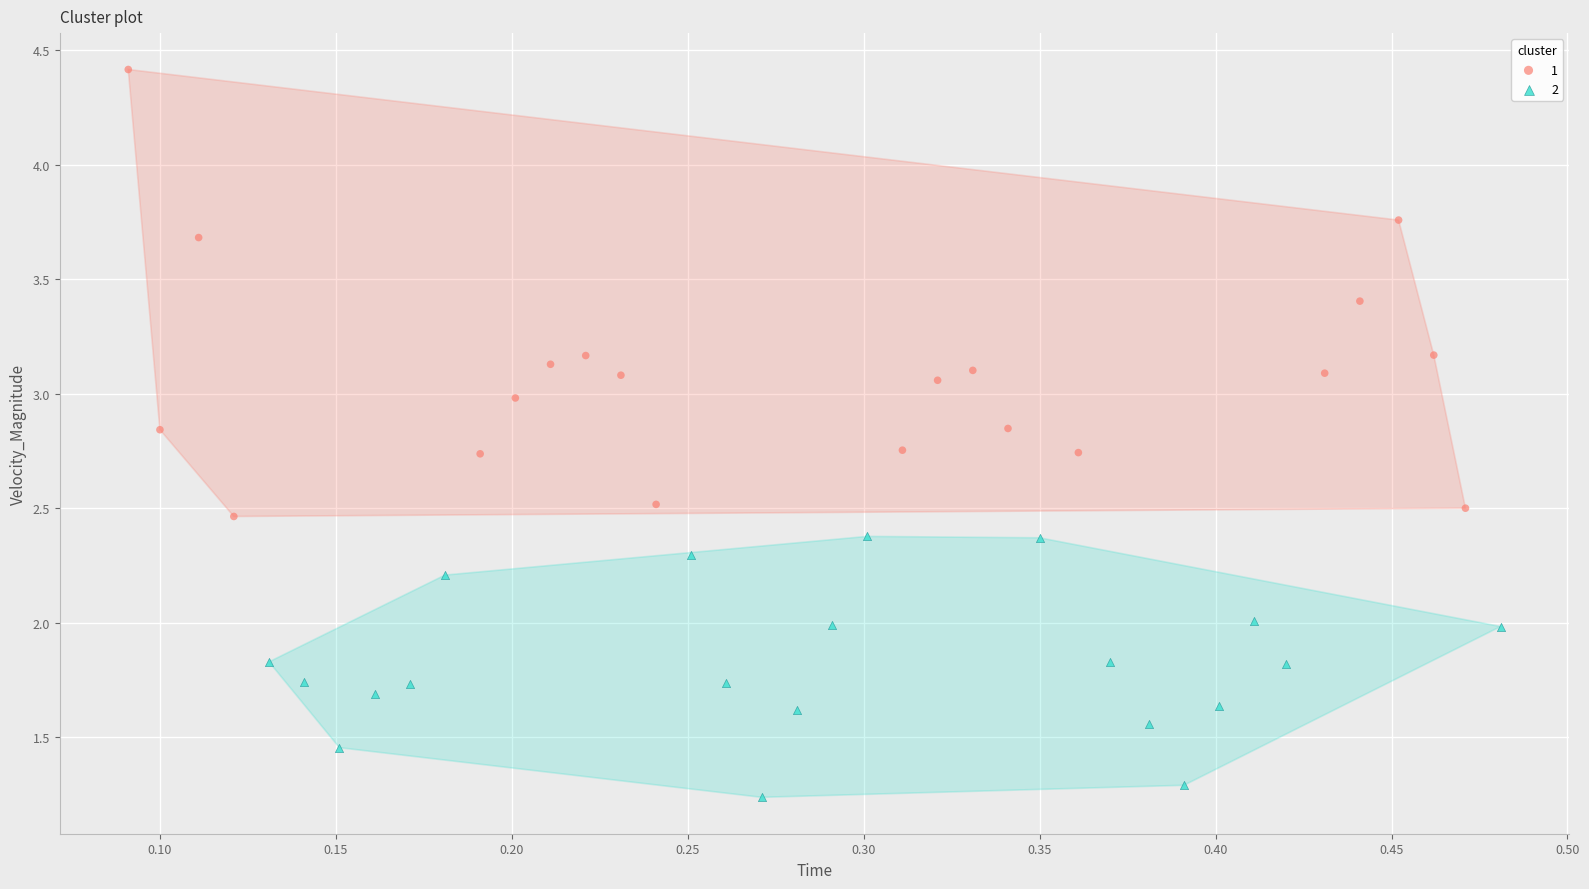

Which series contains the highest Y value?

1